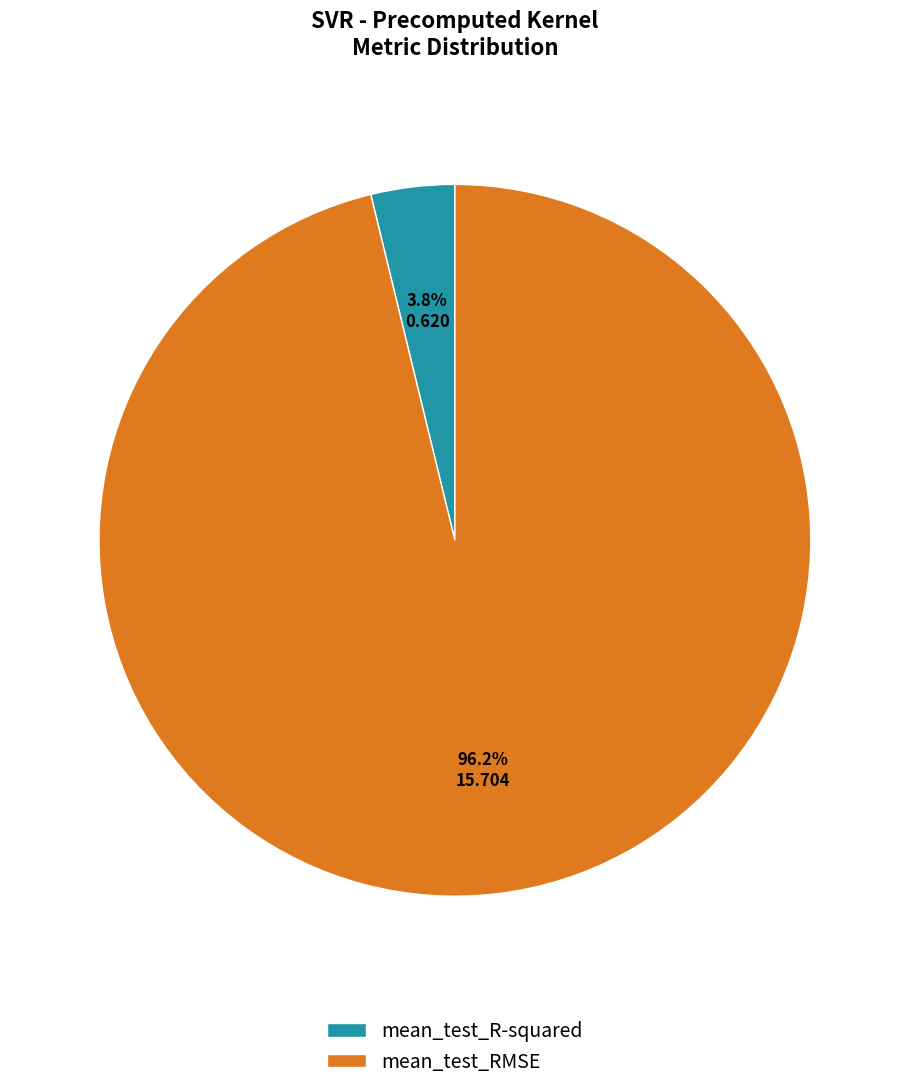

To the nearest percent, what portion does mean_test_R-squared represent?

4%